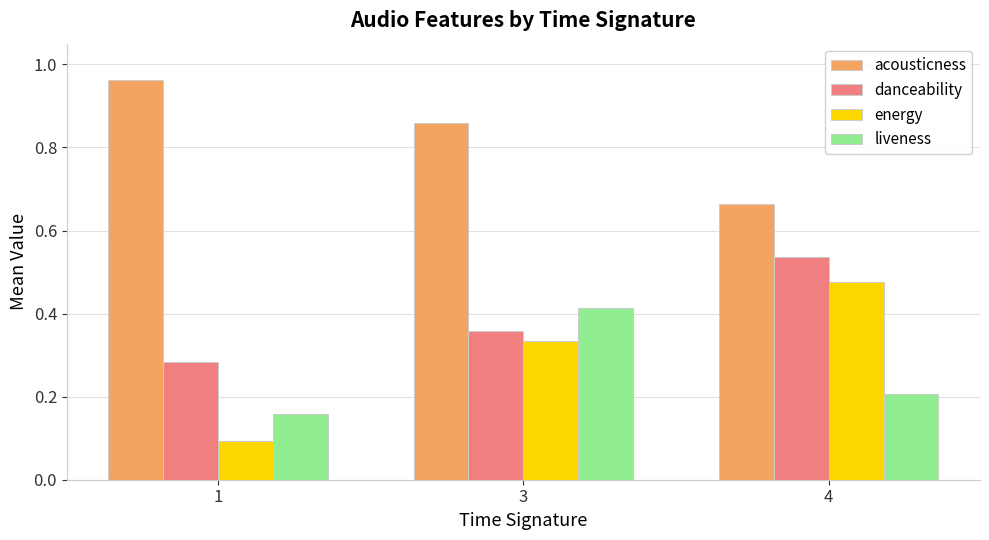

Rank the series by their maximum value, from highest to lowest.

acousticness, danceability, energy, liveness